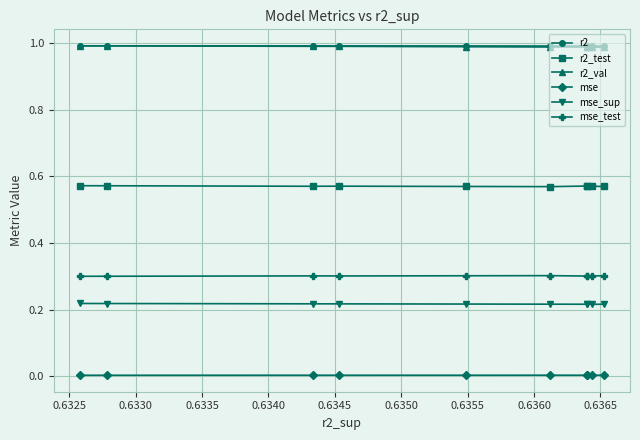

At which category is the sum across all series the highest?

0.6365